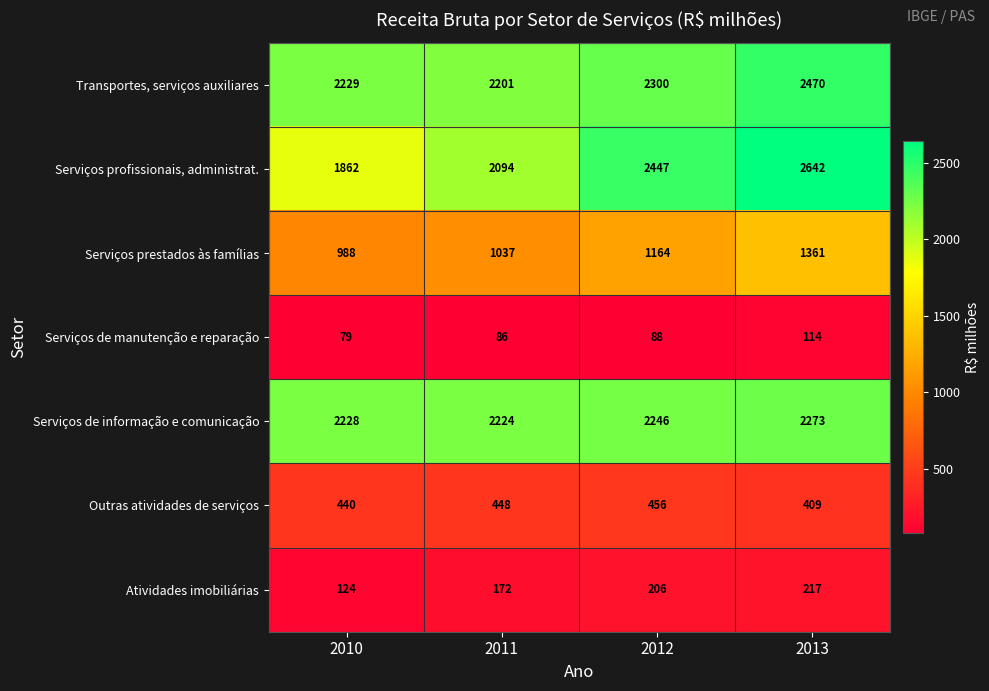

At which category is the sum across all series the highest?

2013